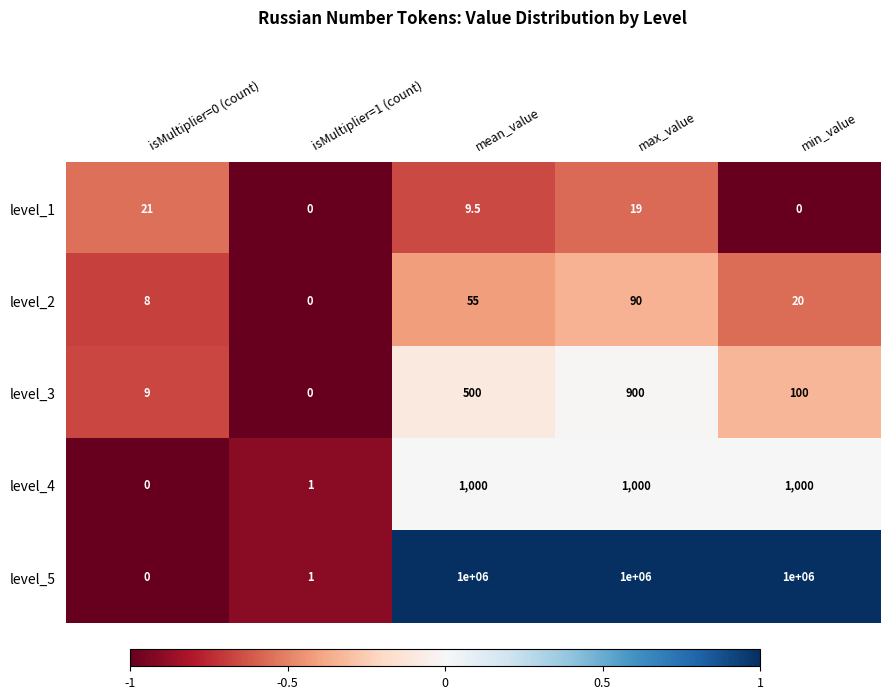

At which label does level_2 reach its minimum?

isMultiplier=1 (count)